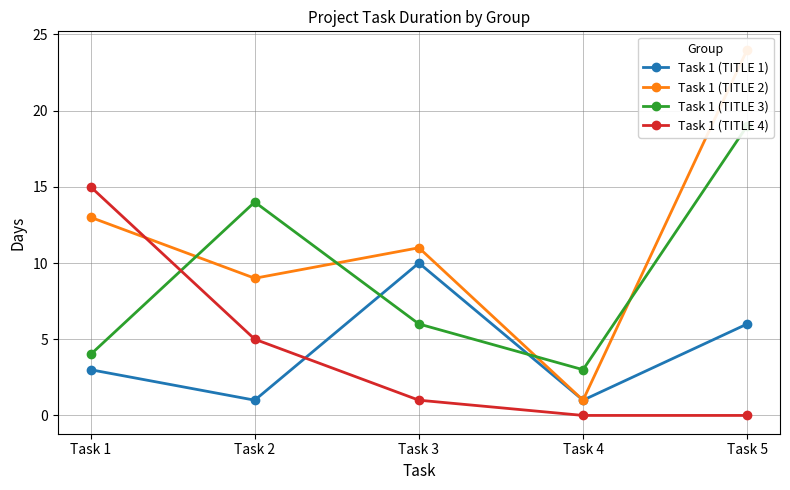

Count the number of categories in the chart.

5